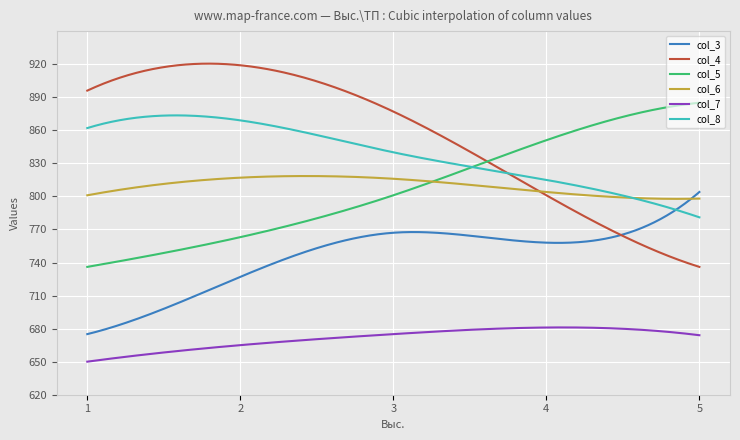

Which series has the largest range (max minus min)?

col_4